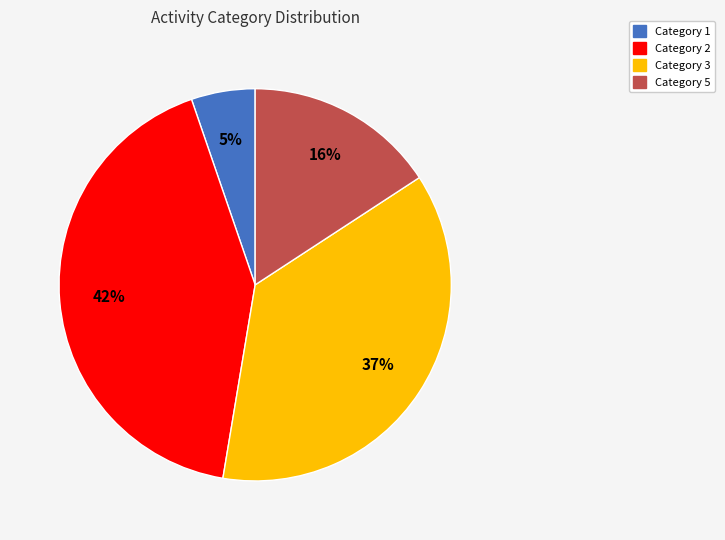

Combined, do Category 5 and Category 1 account for over 50%?

No